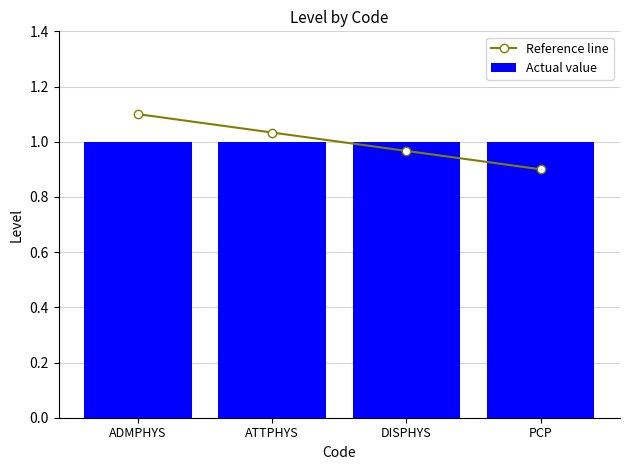

What is the maximum value shown in the chart?

1.1